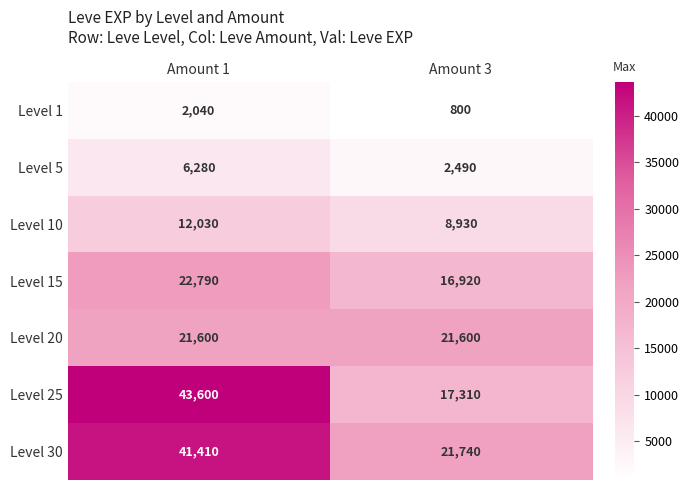

What is the maximum value shown in the chart?

43600